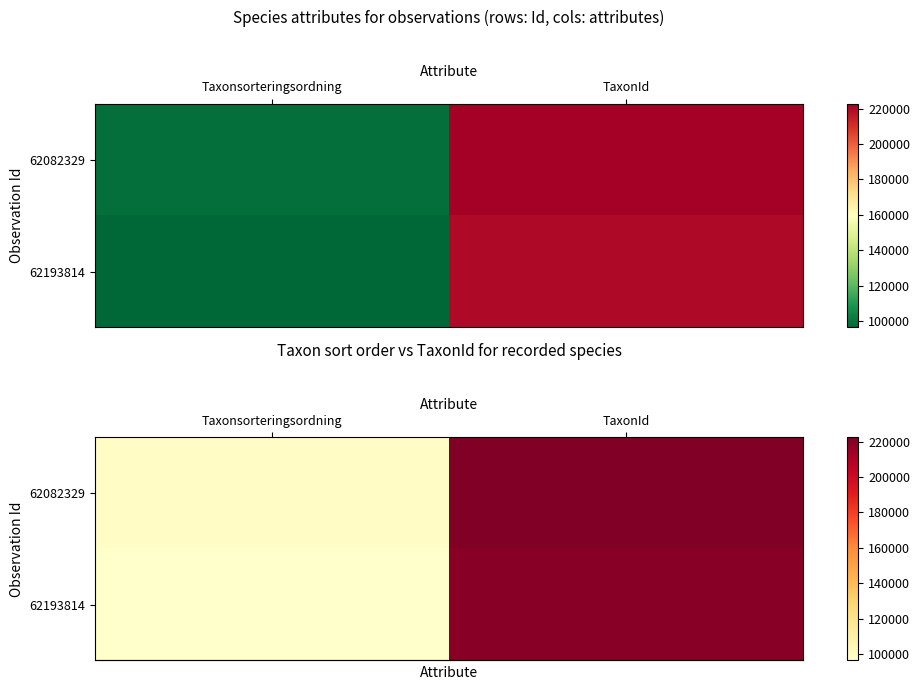

Which has a higher value, TaxonId or Taxonsorteringsordning?

TaxonId